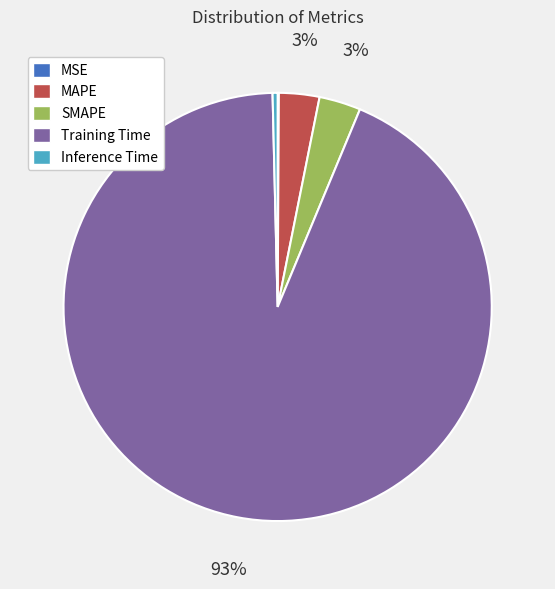

To the nearest percent, what portion does MAPE represent?

3%